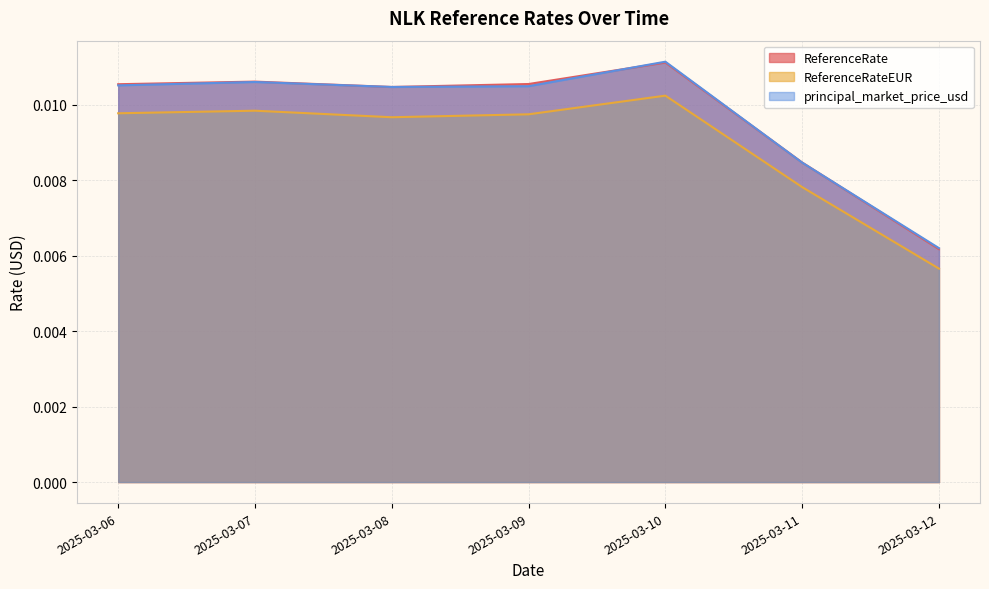

Between 2025-03-08 and 2025-03-09, which series saw the biggest shift?

ReferenceRate